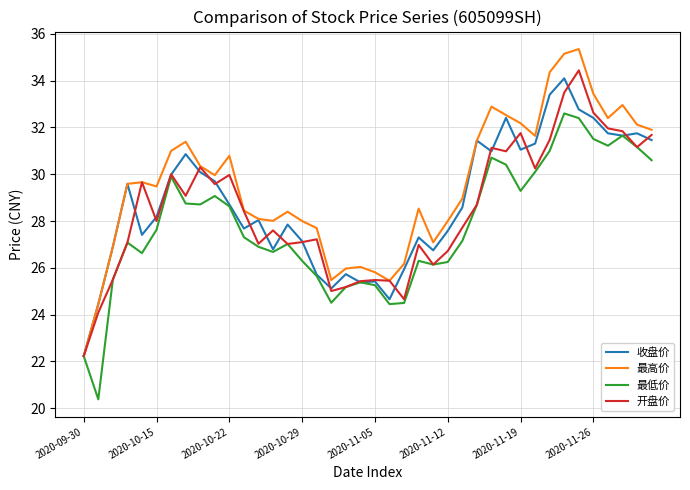

What is the minimum value shown in the chart?

20.4